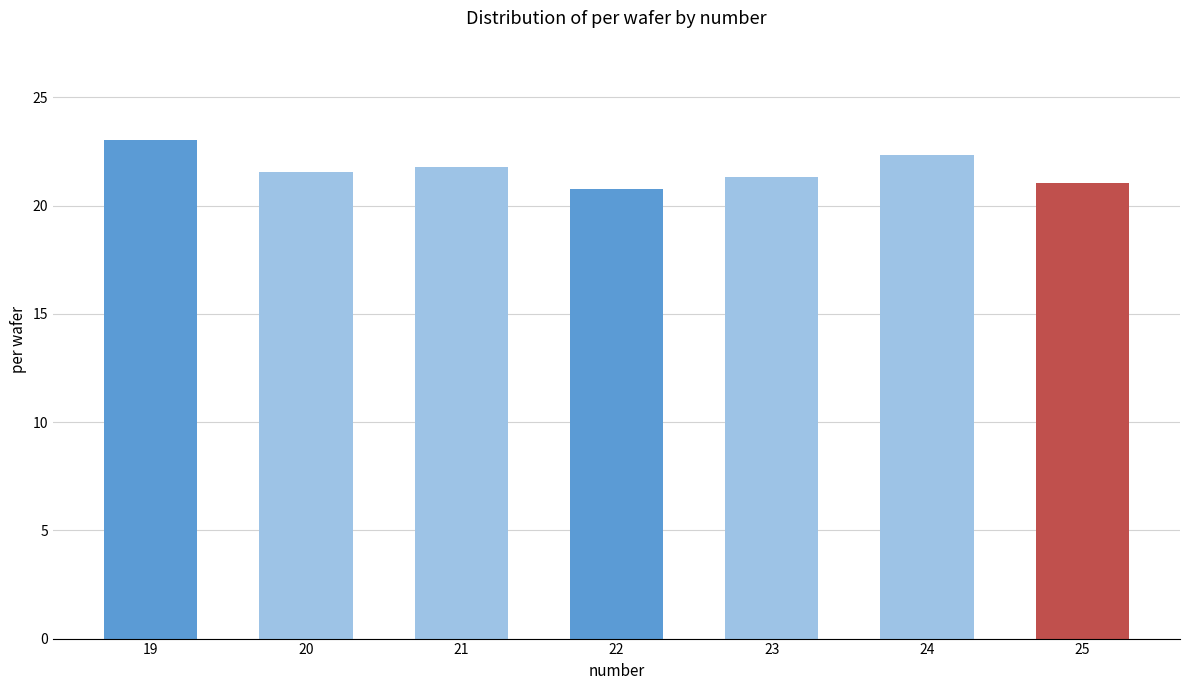

Where is the data nearest to the value 21?

25